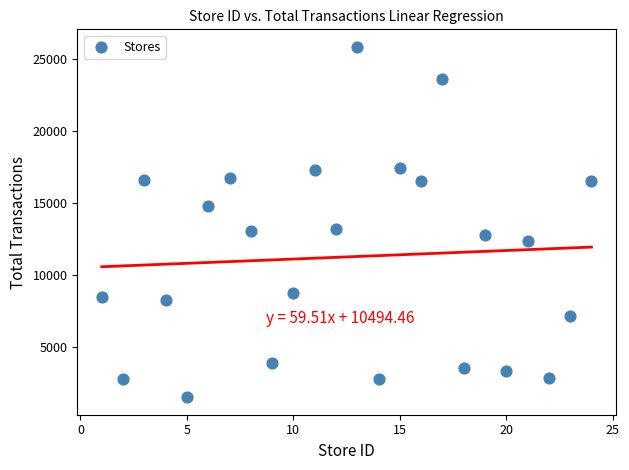

What is the range of Y values (max minus min)?

24395